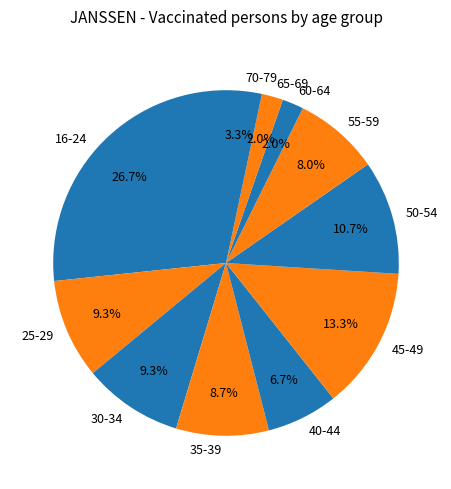

Combined, what portion of the pie is 45-49 and 40-44?

20.0%